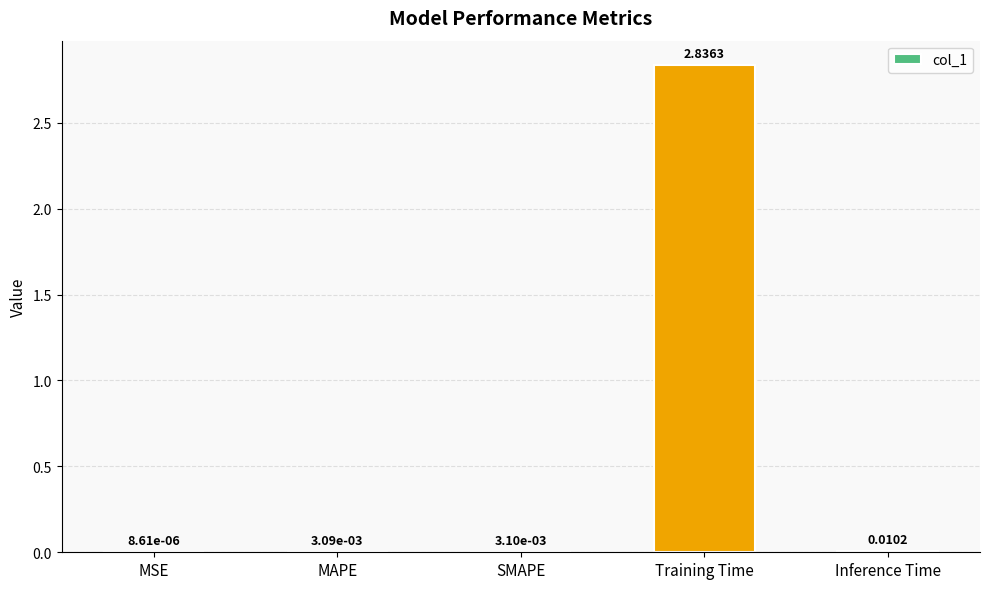

What is the sum of all values?

2.9